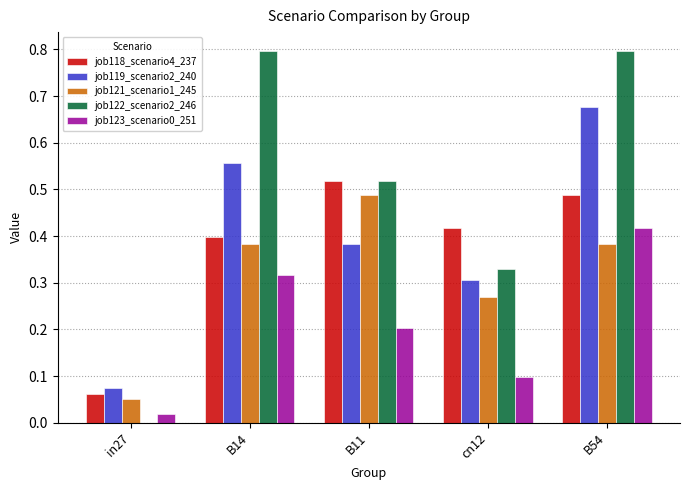

What is the difference between the job122_scenario2_246 values at B54 and in27?

0.8